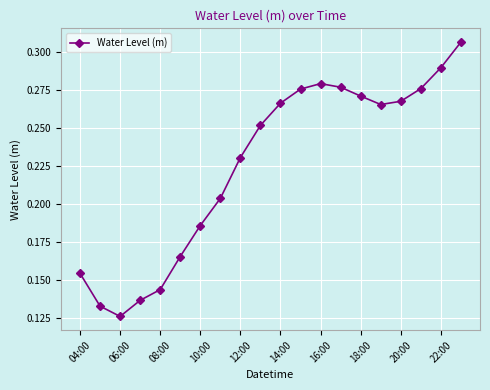

What is the sum of all values?

4.5